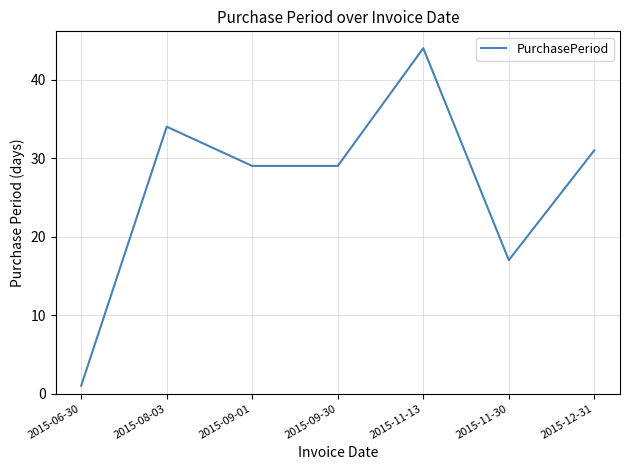

How many lines are shown in the chart?

1